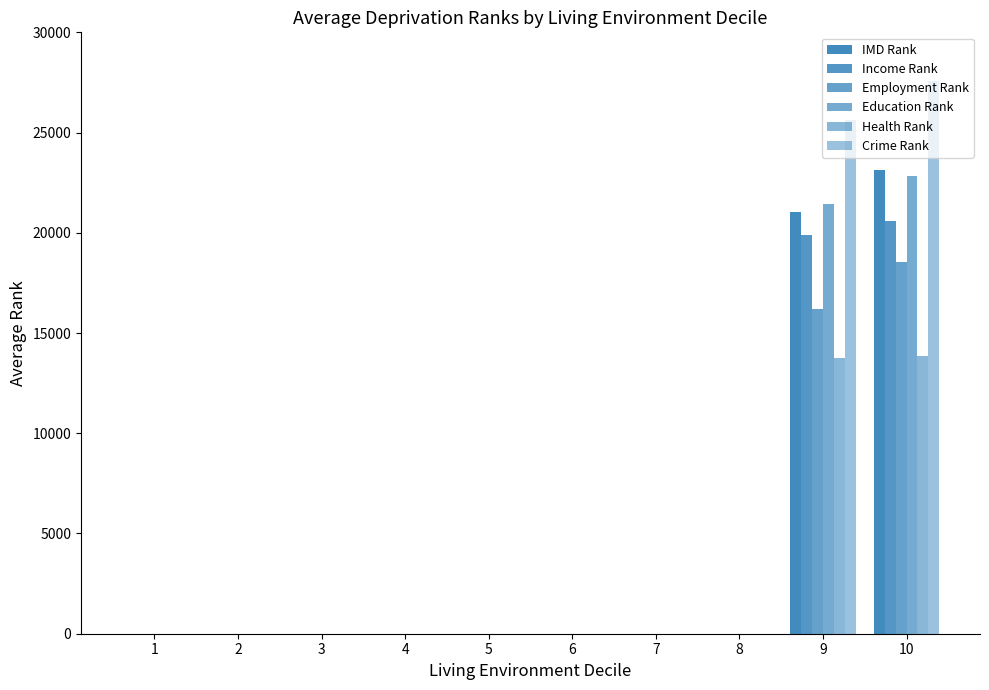

What is the average value of the Employment Rank series?

3471.8